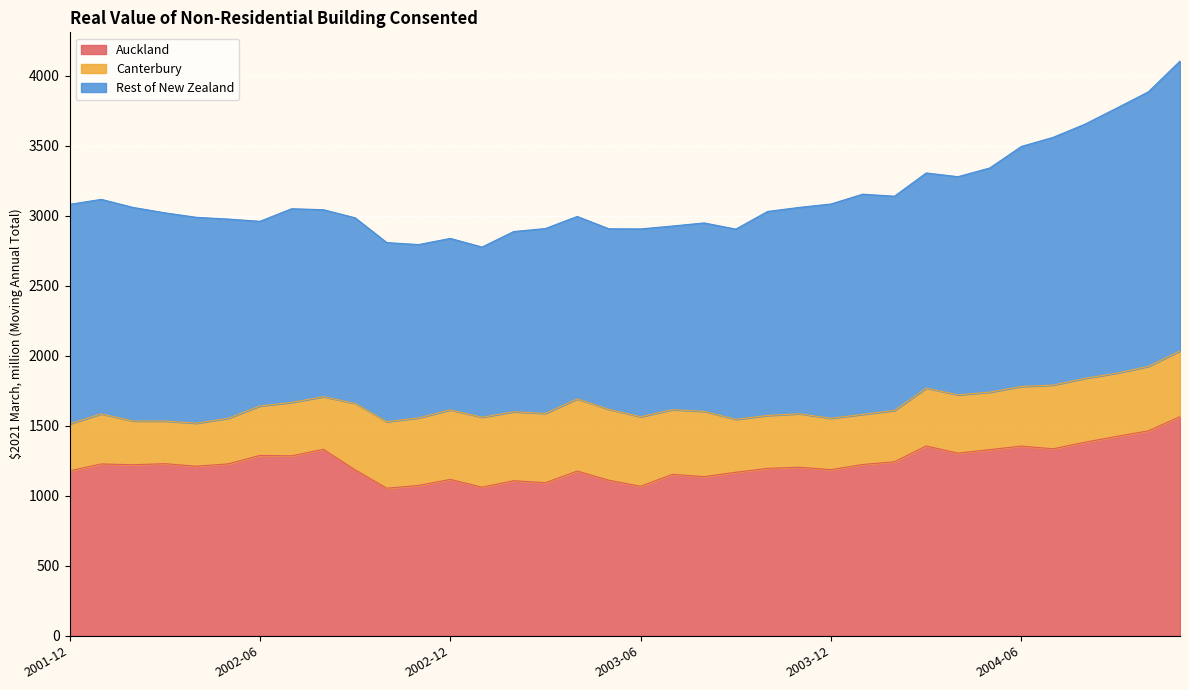

Reading left to right, what are all the values shown in this chart?

Auckland: 2001-12=1177.9	2002-01=1227.1	2002-02=1221.3	2002-03=1228.9	2002-04=1211.0	2002-05=1227.7	2002-06=1287.9	2002-07=1285.1	2002-08=1331.7	2002-09=1185.4	2002-10=1053.7	2002-11=1073.6	2002-12=1116.7	2003-01=1061.0	2003-02=1107.4	2003-03=1093.2	2003-04=1176.1	2003-05=1110.7	2003-06=1067.8	2003-07=1152.9	2003-08=1136.3	2003-09=1167.8	2003-10=1195.4	2003-11=1203.5	2003-12=1186.4	2004-01=1223.2	2004-02=1242.8	2004-03=1355.6	2004-04=1304.1	2004-05=1329.2	2004-06=1354.7	2004-07=1335.1	2004-08=1382.1	2004-09=1423.5	2004-10=1463.5	2004-11=1565.0
Canterbury: 2001-12=335.2	2002-01=357.5	2002-02=312.4	2002-03=304.5	2002-04=307.1	2002-05=325.4	2002-06=352.9	2002-07=381.2	2002-08=375.6	2002-09=473.8	2002-10=474.9	2002-11=482.4	2002-12=496.3	2003-01=499.8	2003-02=491.9	2003-03=495.0	2003-04=515.2	2003-05=506.2	2003-06=496.4	2003-07=461.5	2003-08=466.1	2003-09=377.6	2003-10=377.9	2003-11=381.9	2003-12=366.6	2004-01=357.9	2004-02=366.2	2004-03=412.3	2004-04=416.5	2004-05=410.2	2004-06=425.6	2004-07=454.9	2004-08=456.0	2004-09=451.4	2004-10=460.4	2004-11=469.0
Rest of New Zealand: 2001-12=1567.4	2002-01=1531.3	2002-02=1524.8	2002-03=1486.6	2002-04=1469.8	2002-05=1422.3	2002-06=1318.5	2002-07=1382.9	2002-08=1334.9	2002-09=1325.3	2002-10=1278.8	2002-11=1237.4	2002-12=1224.2	2003-01=1214.9	2003-02=1287.0	2003-03=1319.7	2003-04=1302.8	2003-05=1289.1	2003-06=1340.9	2003-07=1311.2	2003-08=1345.4	2003-09=1358.2	2003-10=1456.3	2003-11=1473.3	2003-12=1530.0	2004-01=1572.0	2004-02=1529.5	2004-03=1536.5	2004-04=1557.3	2004-05=1600.3	2004-06=1713.4	2004-07=1768.8	2004-08=1814.3	2004-09=1892.1	2004-10=1959.4	2004-11=2069.2